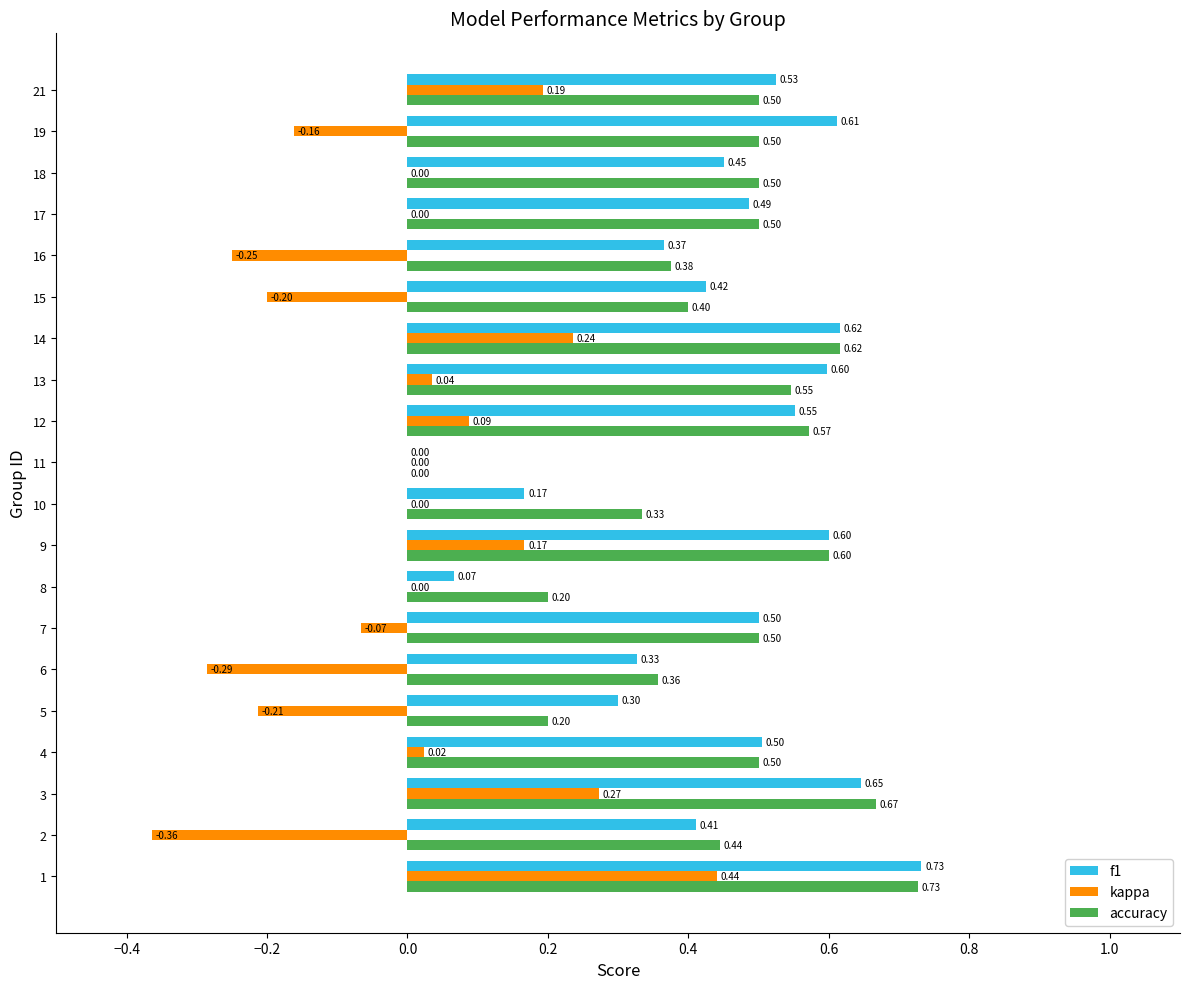

True or false: kappa has a value of -0.3 at 14.

False